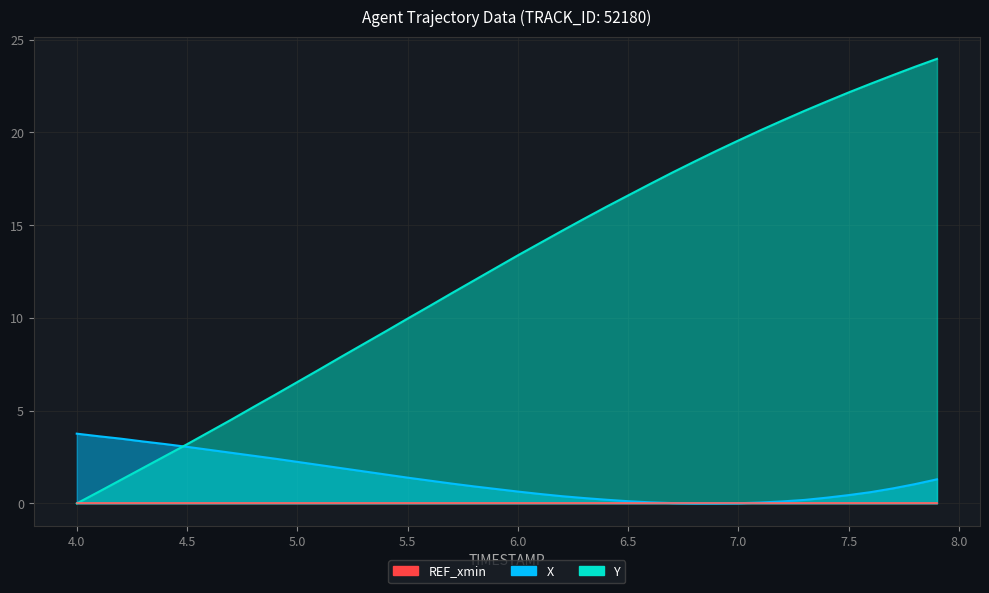

What is the maximum value for X?

3.8